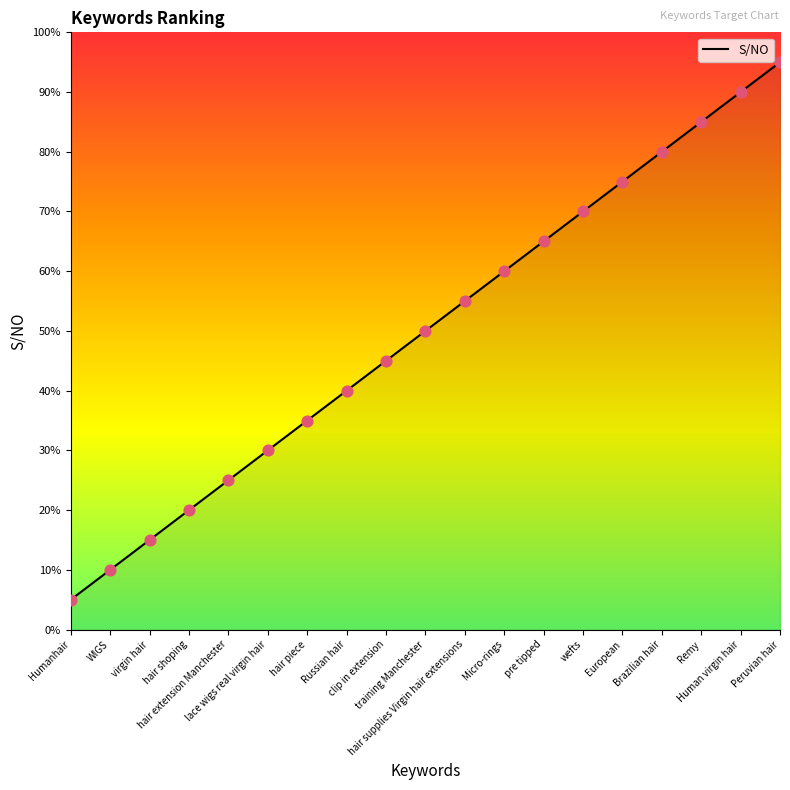

Approximately how many times larger is the value at hair shoping compared to wefts?

0.3